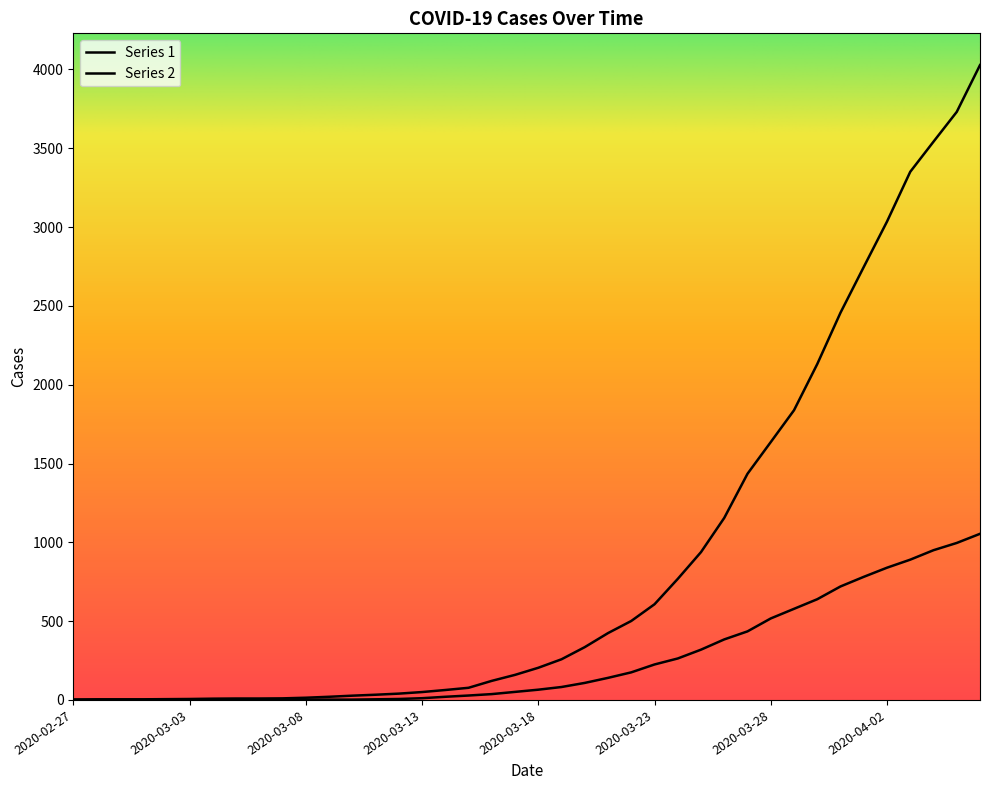

Does the chart have visible grid lines?

No